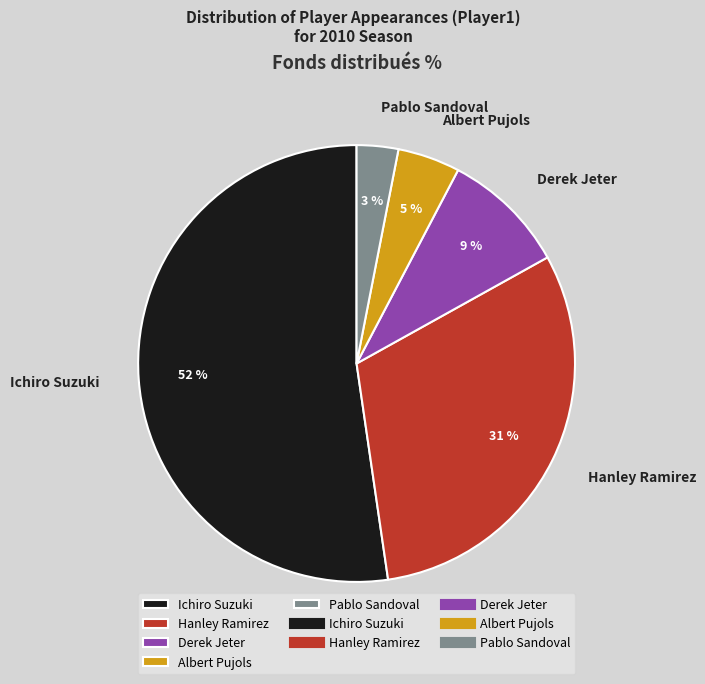

What is the majority slice?

Ichiro Suzuki